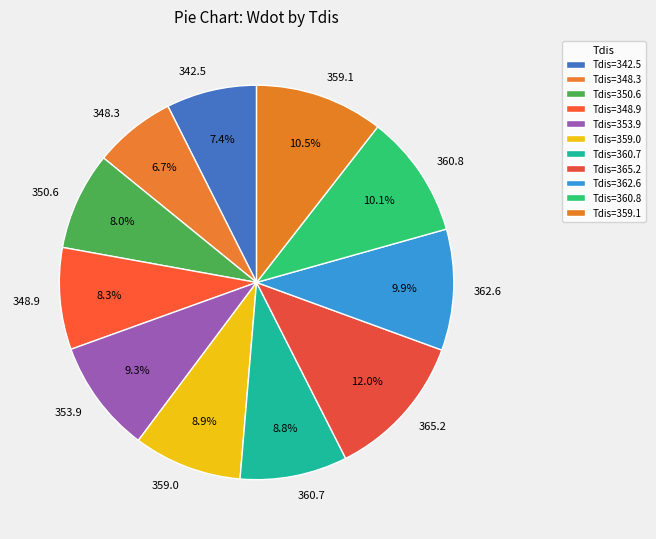

Does 342.5 account for over 50% of the chart?

No